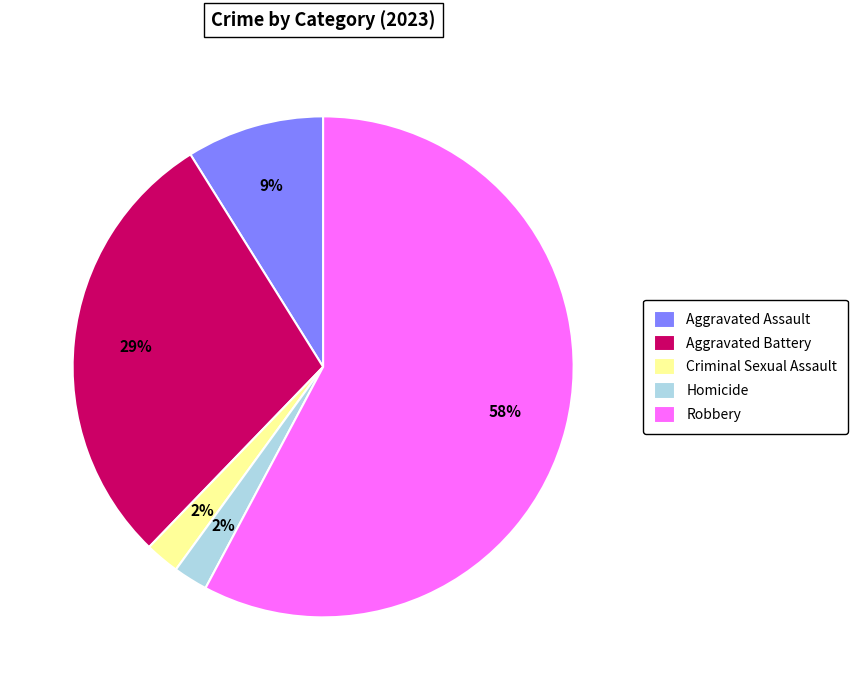

What percentage is the Aggravated Battery slice, to the nearest percent?

29%